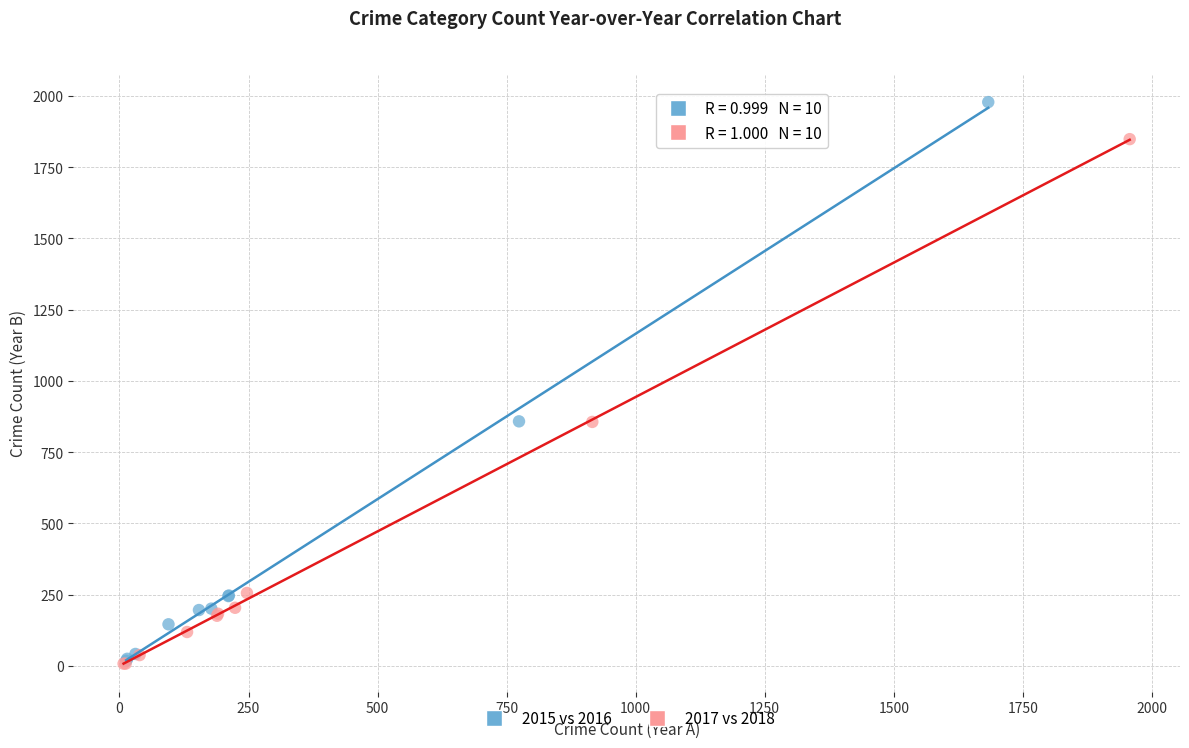

Which series has the widest spread of Y values?

2015 vs 2016